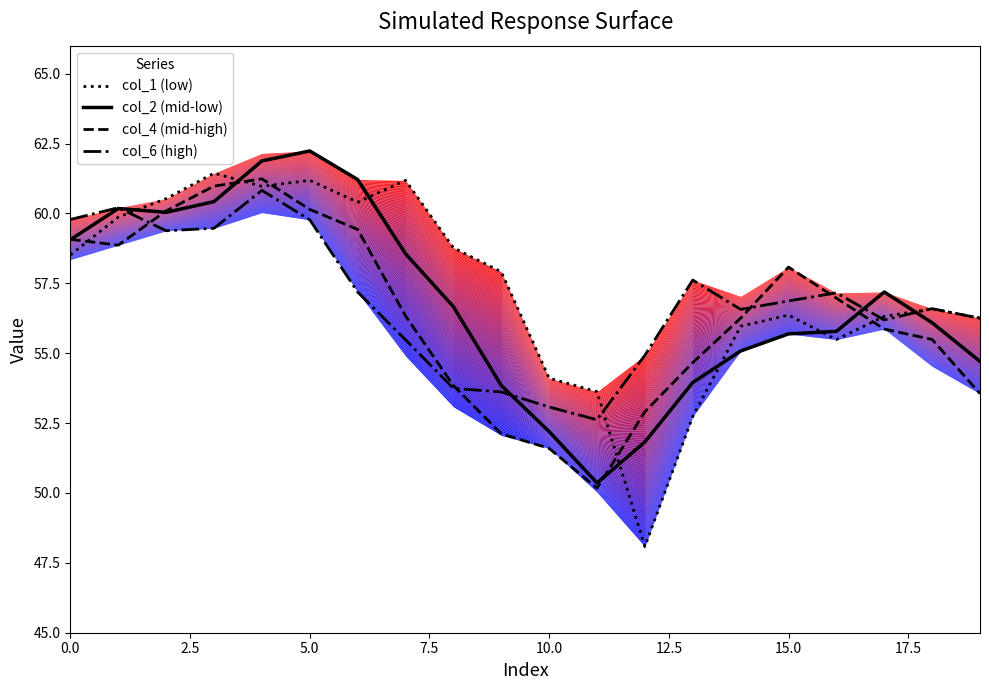

The col_4 (mid-high) series shows 50.2 at 11. True or false?

True